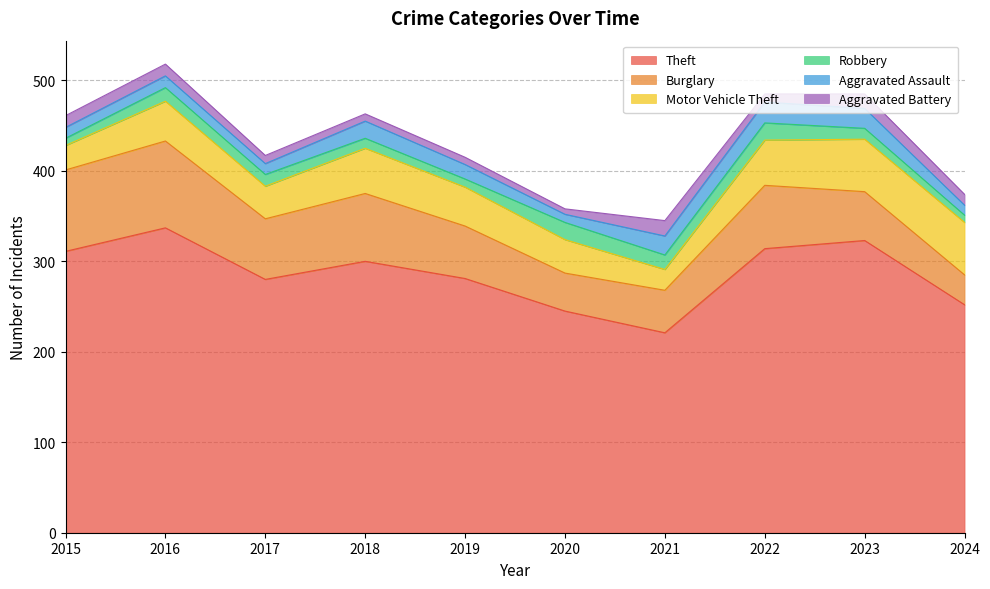

What is the difference between the maximum and minimum values in the Motor Vehicle Theft series?

35